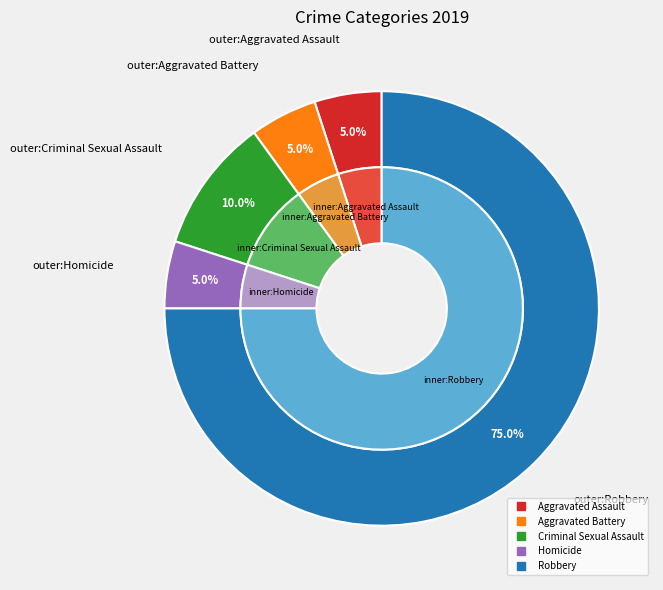

The Robbery slice represents 65% of the pie. True or false?

False